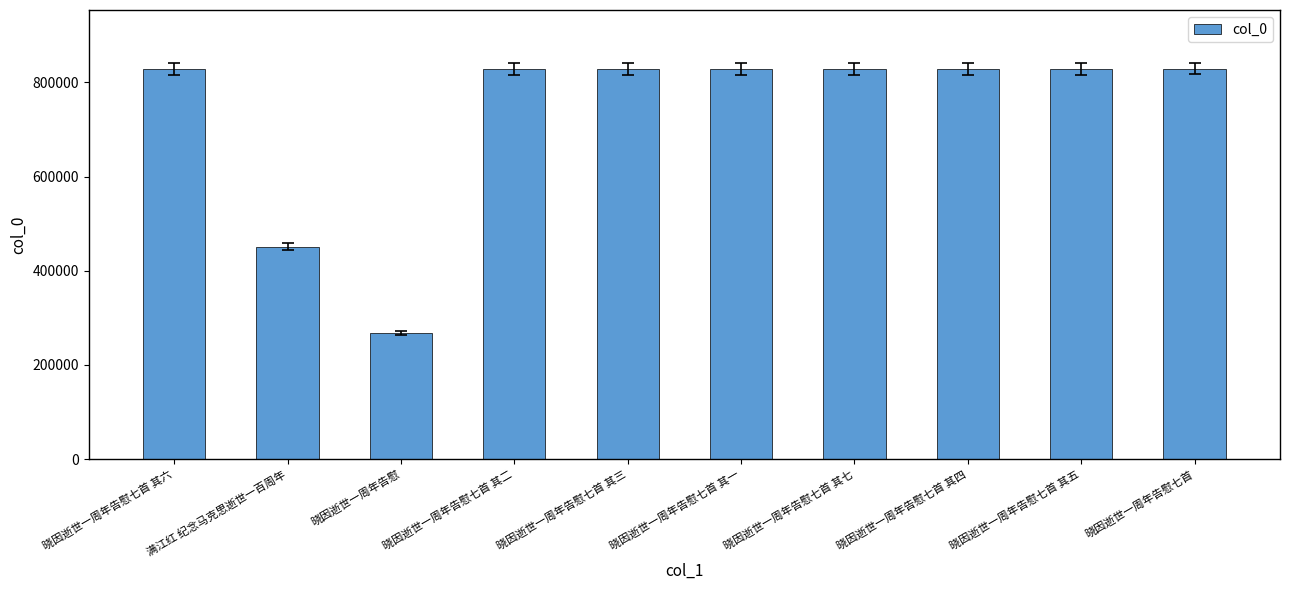

Which label corresponds to the smallest value in the chart?

晓因逝世一周年告慰